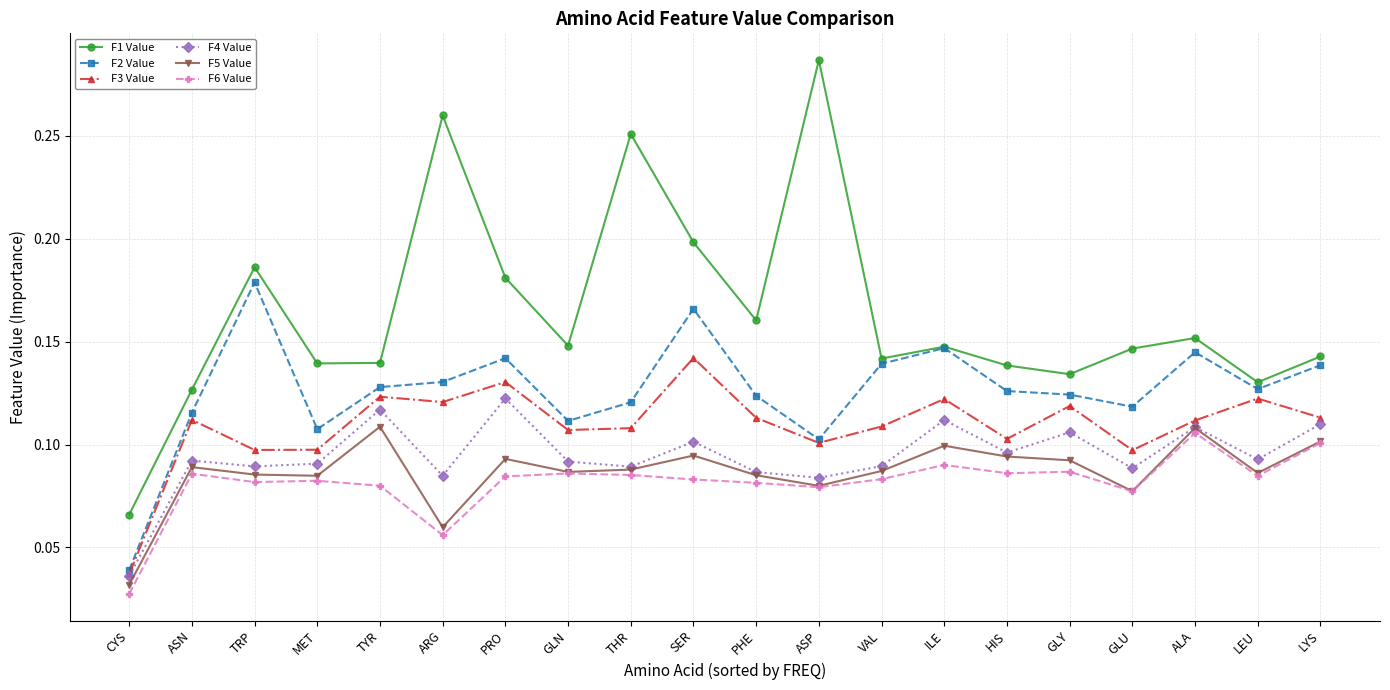

Which category has the lowest value across all series?

CYS